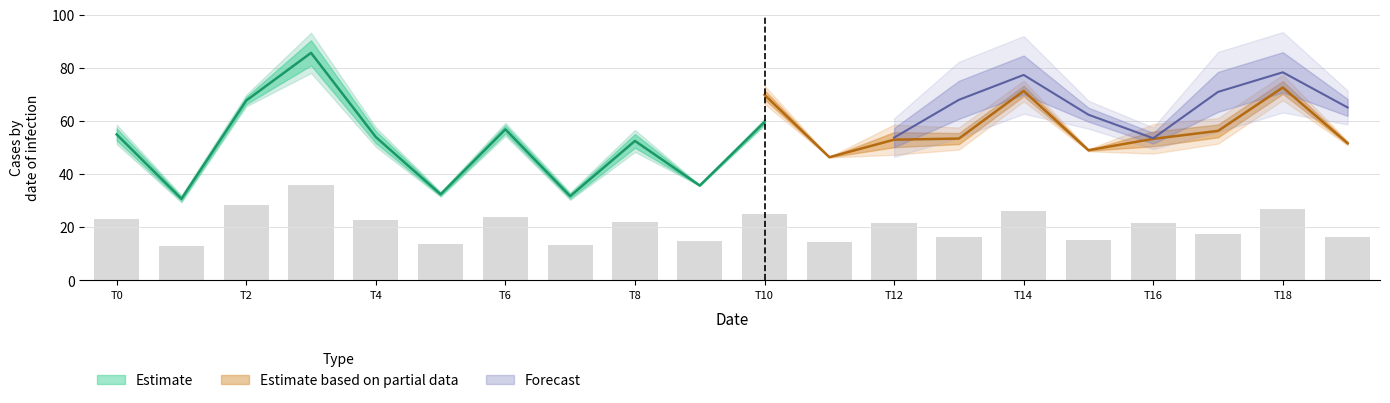

Where is Forecast_mid_row2 nearest to the value 64?

19